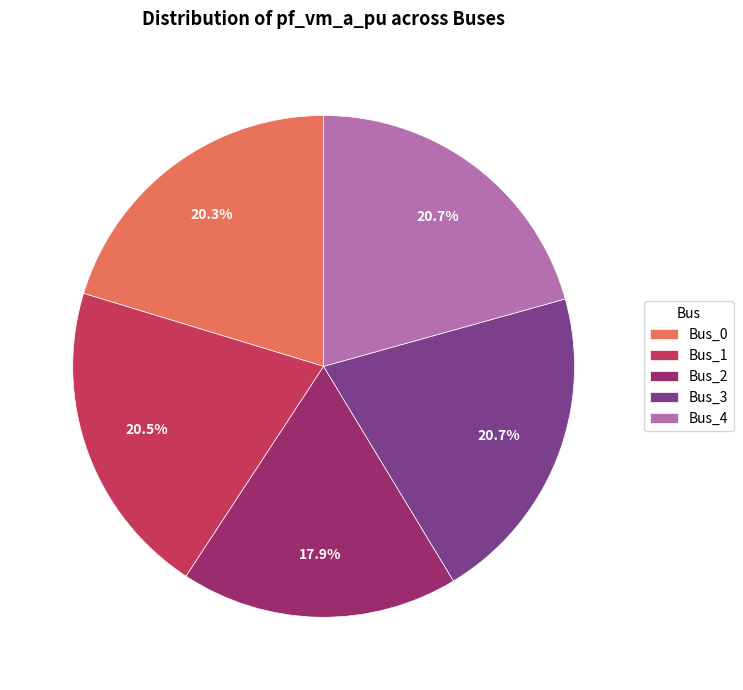

How many segments does this pie chart have?

5